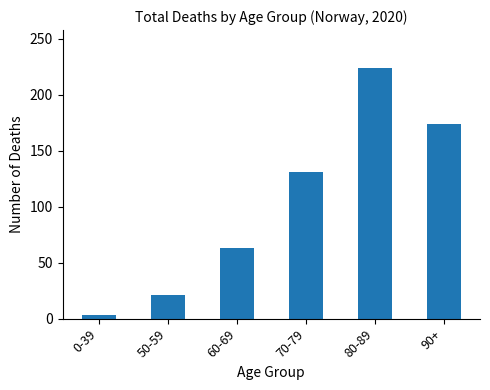

Reading left to right, transcribe all the data shown in this chart.

3	21	63	131	224	174